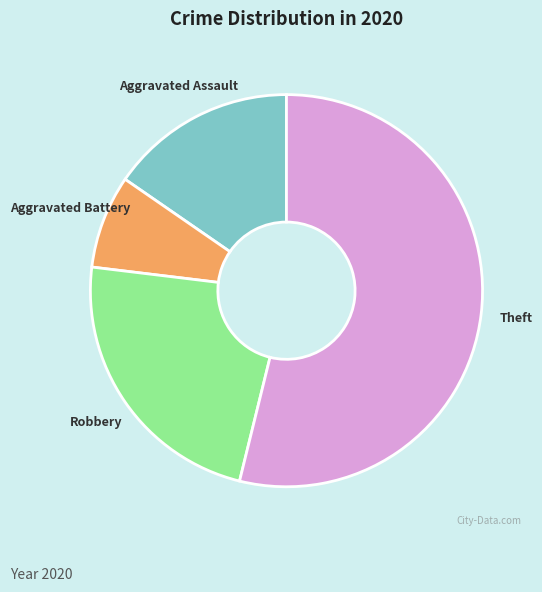

How many segments does this pie chart have?

4